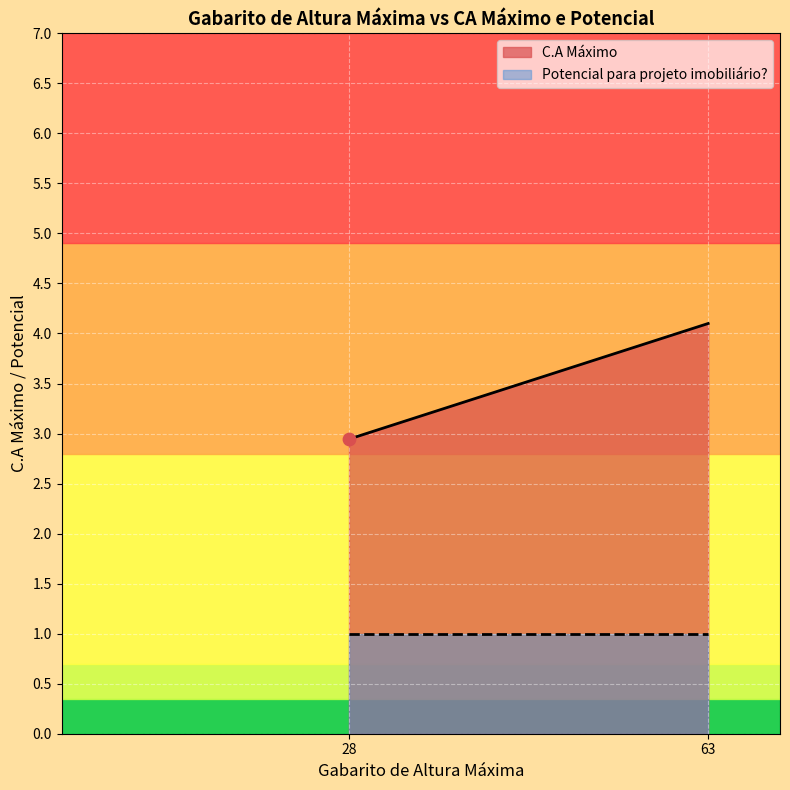

Which series reaches the minimum Y coordinate?

Potencial para projeto imobiliário?